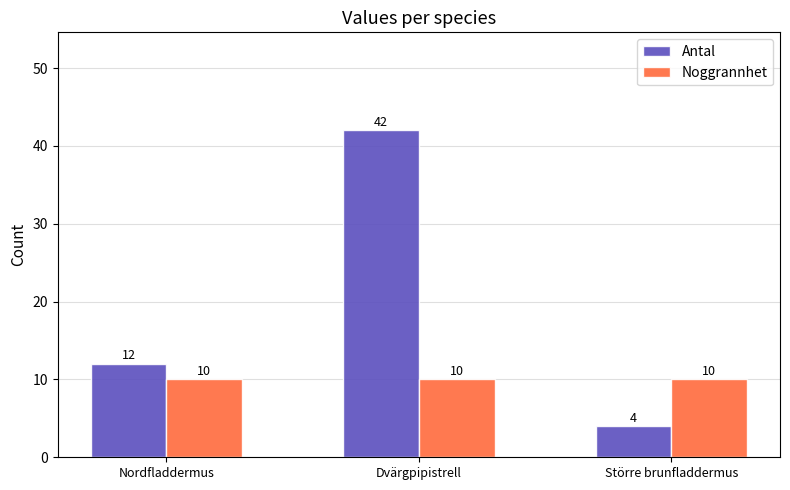

Reading left to right, extract all data points from this chart.

Antal: Nordfladdermus=12	Dvärgpipistrell=42	Större brunfladdermus=4
Noggrannhet: Nordfladdermus=10	Dvärgpipistrell=10	Större brunfladdermus=10